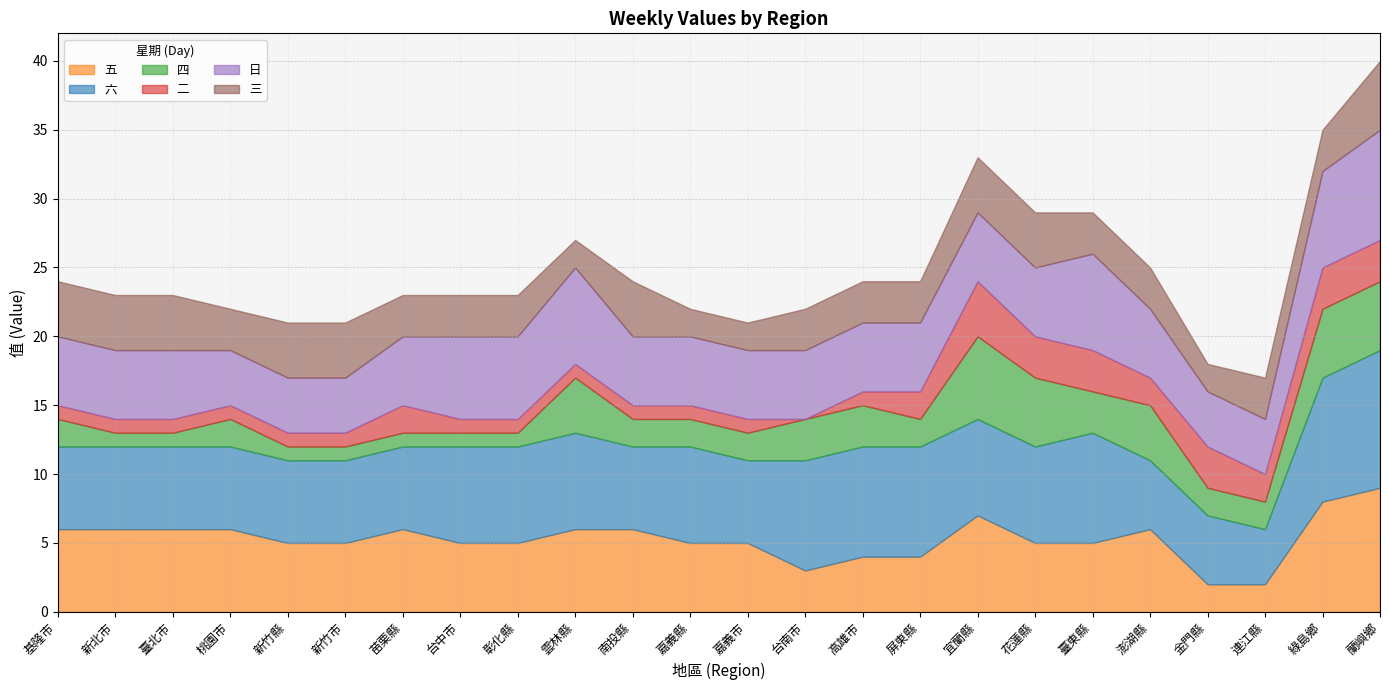

List the labels in order of 二 value, smallest first.

台南市, 基隆市, 新北市, 臺北市, 桃園市, 新竹縣, 新竹市, 台中市, 彰化縣, 雲林縣, 南投縣, 嘉義縣, 嘉義市, 高雄市, 苗栗縣, 屏東縣, 澎湖縣, 連江縣, 花蓮縣, 臺東縣, 金門縣, 綠島鄉, 蘭嶼鄉, 宜蘭縣